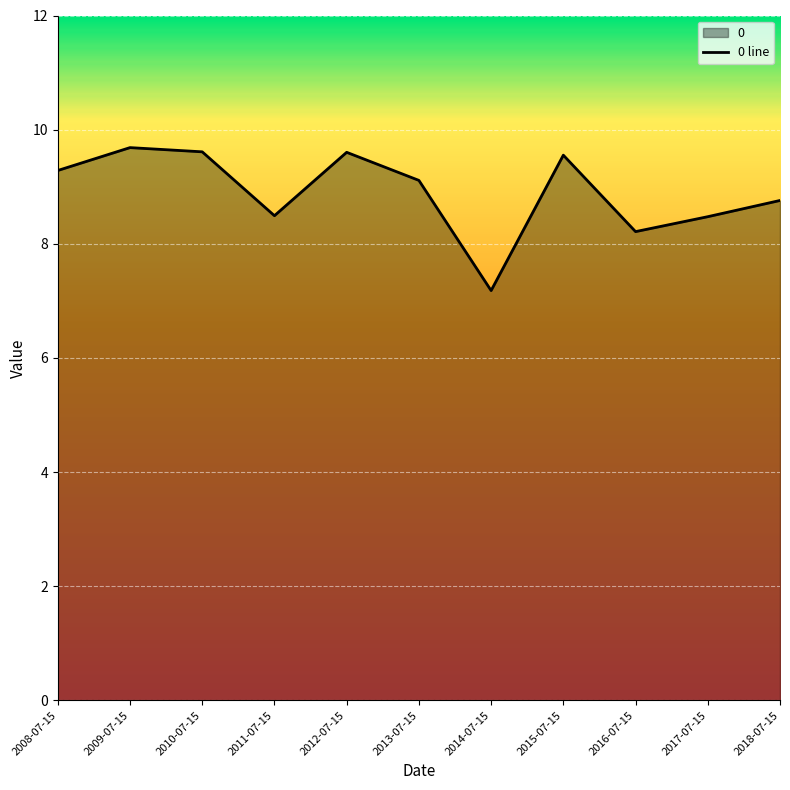

What is the difference between the maximum and minimum values?

2.5